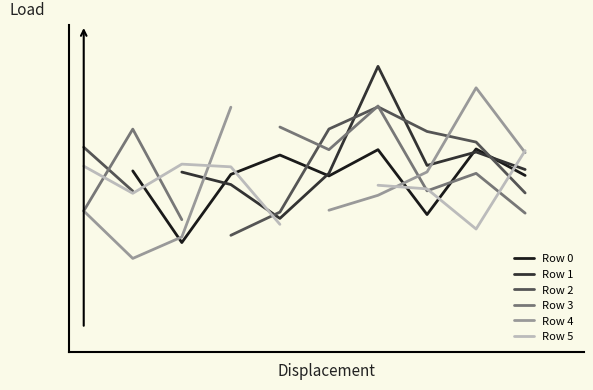

List the series in order of their peak value, lowest first.

Row 2, Row 0, Row 5, Row 3, Row 4, Row 1